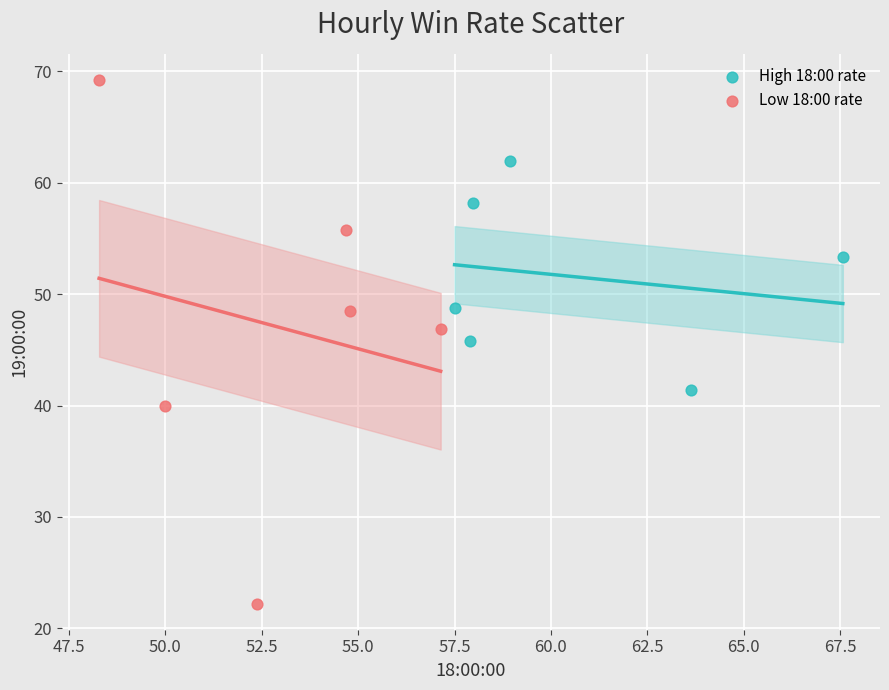

Which series contains the lowest Y value?

Low 18:00 rate